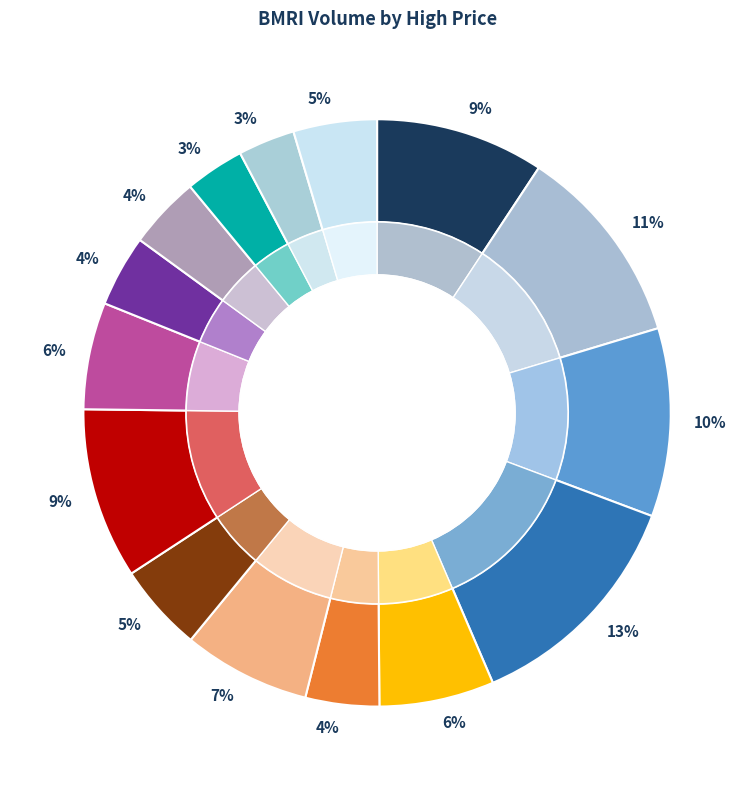

Does 7650 account for over 50% of the chart?

No